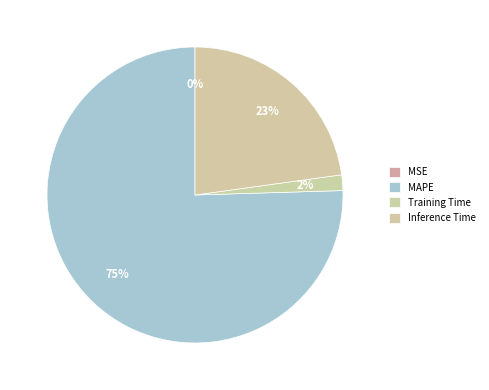

Which slice is the smallest?

MSE